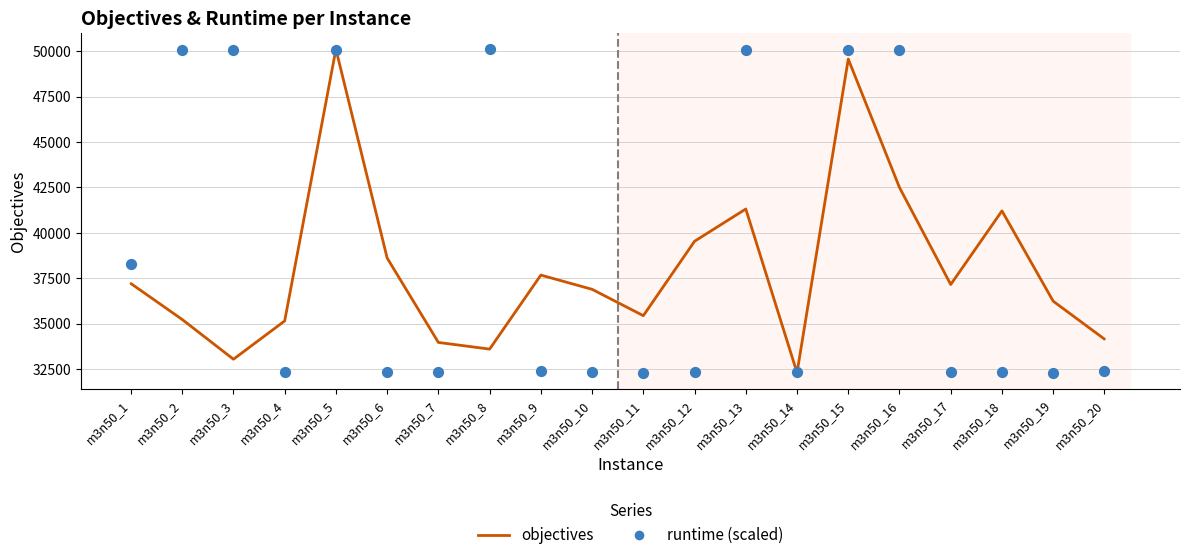

Which series contains the highest Y value?

objectives